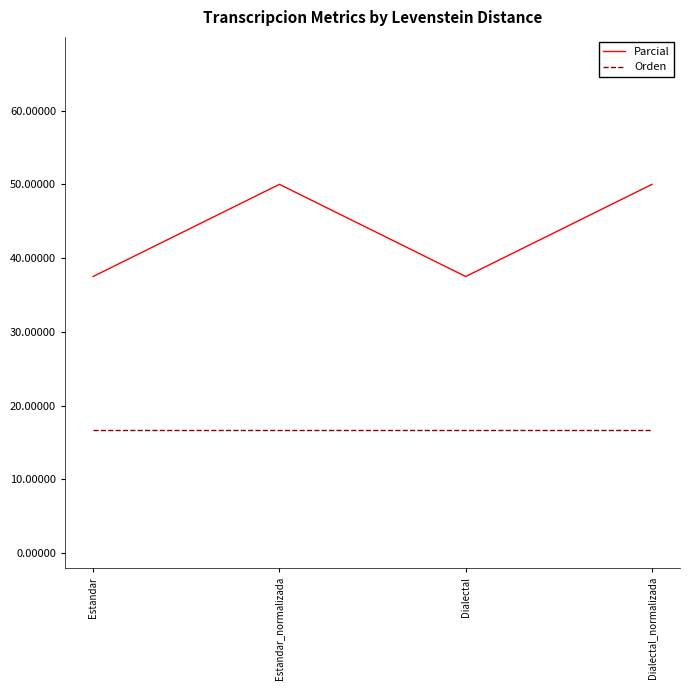

Reading left to right, transcribe all the data shown in this chart.

Parcial: Estandar=37.5	Estandar_normalizada=50.0	Dialectal=37.5	Dialectal_normalizada=50.0
Orden: Estandar=16.7	Estandar_normalizada=16.7	Dialectal=16.7	Dialectal_normalizada=16.7